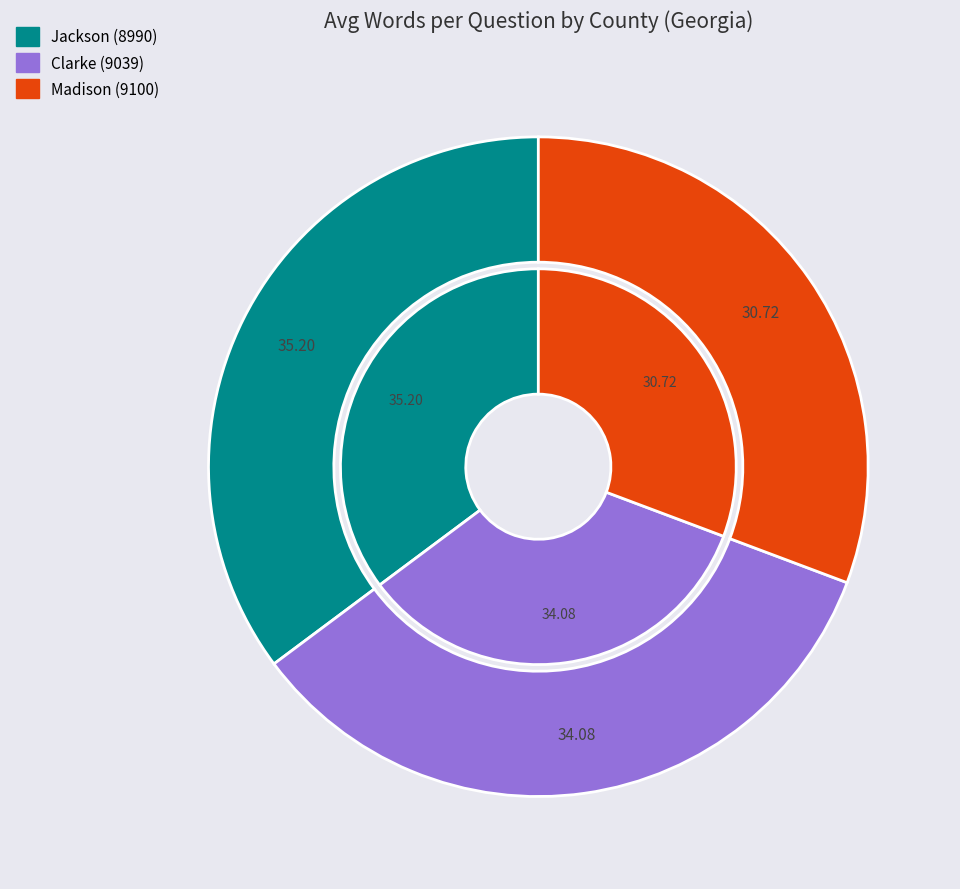

How many slices are in this pie chart?

3